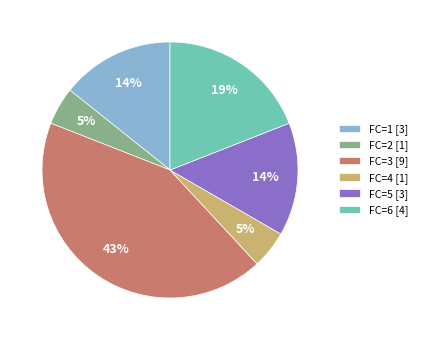

What is the largest slice in the pie chart?

FC=3 [9]